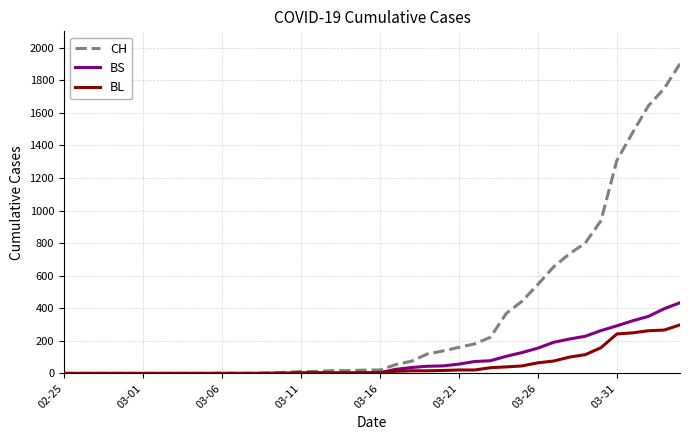

Which series has the largest total across all categories?

CH